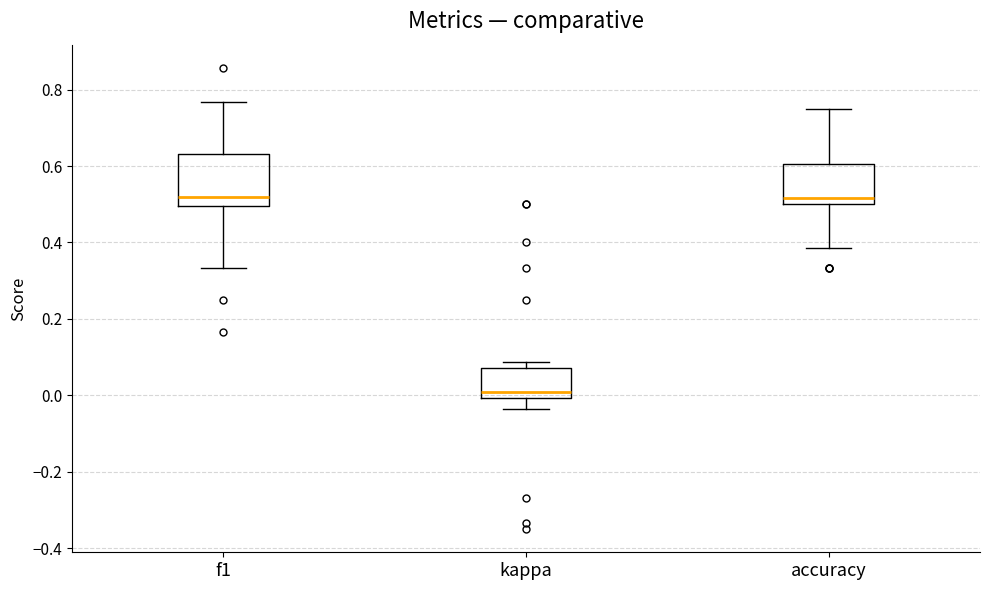

Reading left to right, read every box against the y-axis: the position of its median line, the range the box covers, and the ends of its whiskers. The values are not printed on the chart, so give them approximately, as read against the axis.

f1: median 0.52, box 0.50 to 0.64, whiskers 0.34 to 0.76
kappa: median 0.00 (just above the box's lower edge), box 0.00 to 0.08, whiskers -0.04 to 0.08 (just above the box's upper edge)
accuracy: median 0.52, box 0.50 to 0.60, whiskers 0.38 to 0.76